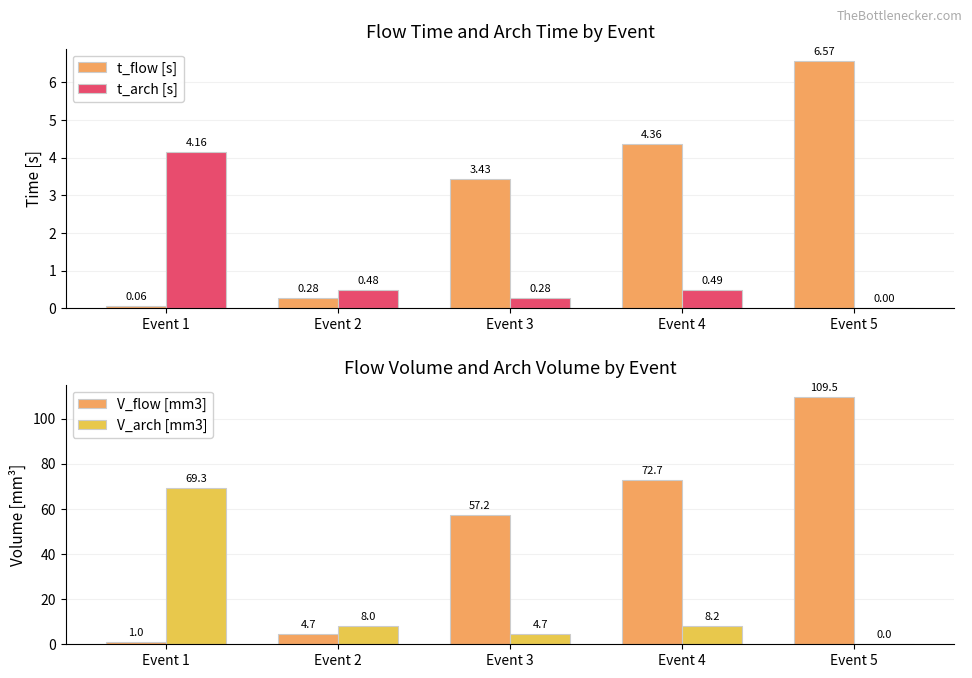

At which label is V_arch [mm3] closest to 34?

Event 4